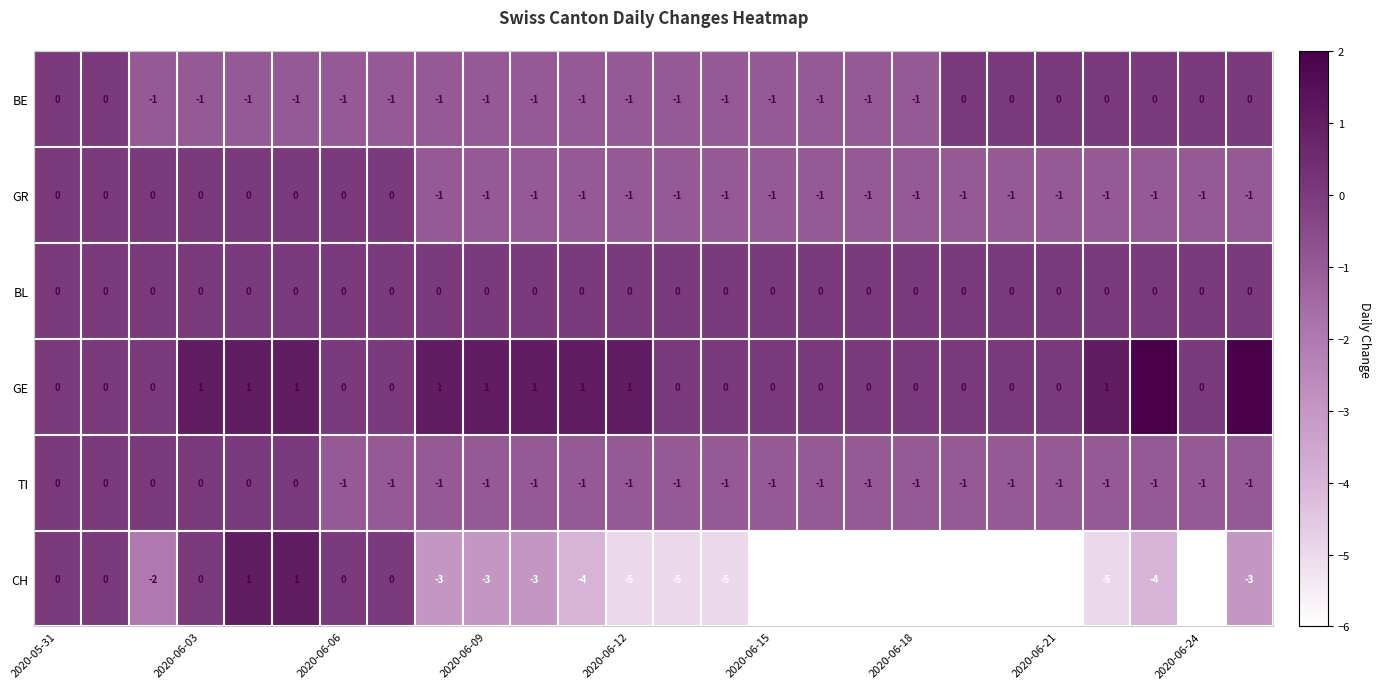

What is the sum of all TI values?

-20